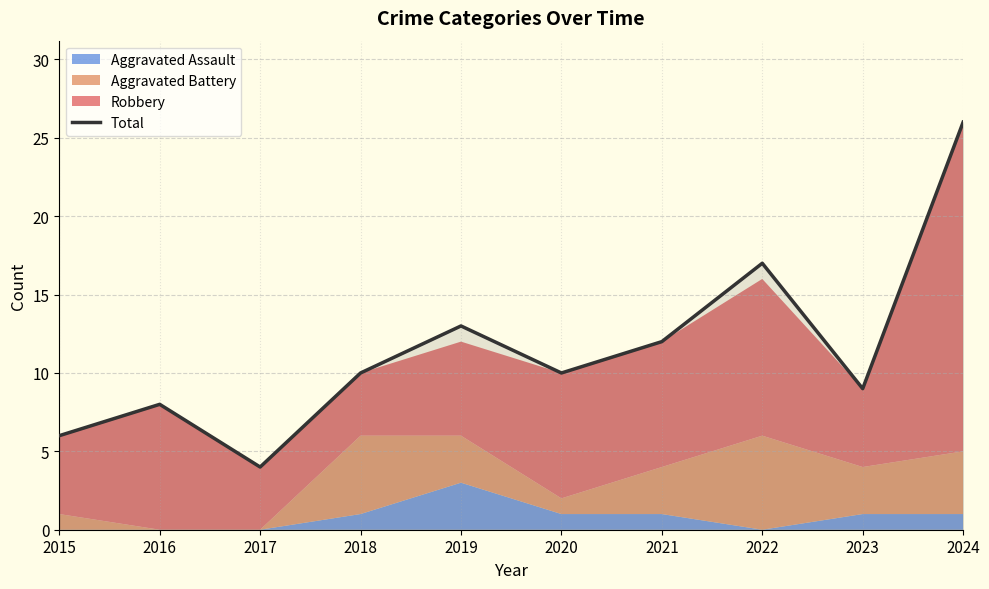

What is the difference between the values at 2017 and 2020?

6